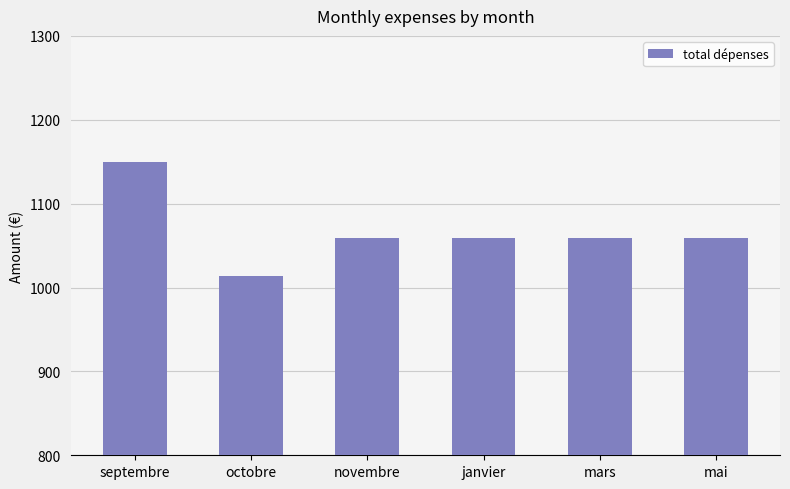

Reading right to left, transcribe all the data shown in this chart.

1059.2	1059.2	1059.2	1059.2	1013.5	1149.2